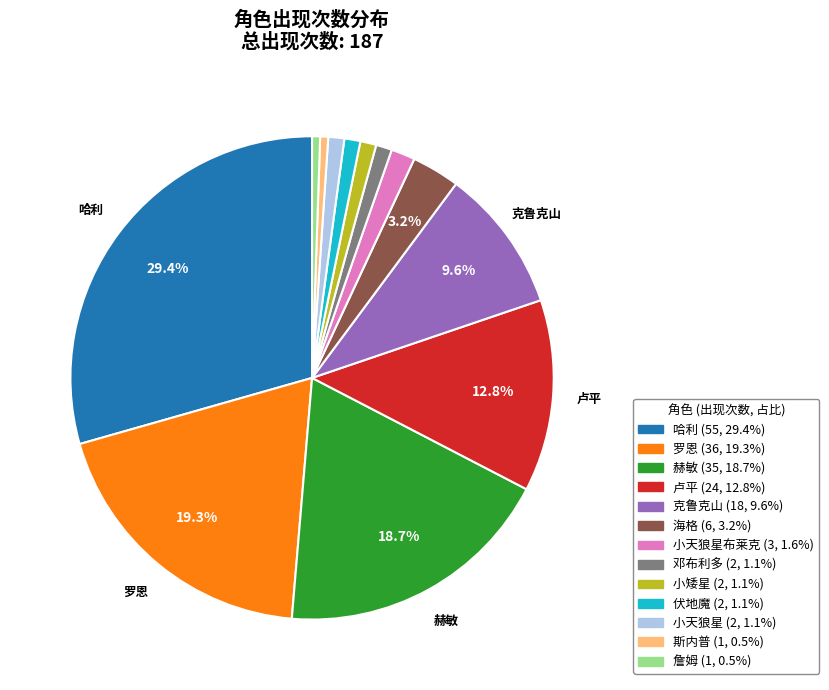

Count the number of slices in the pie.

13